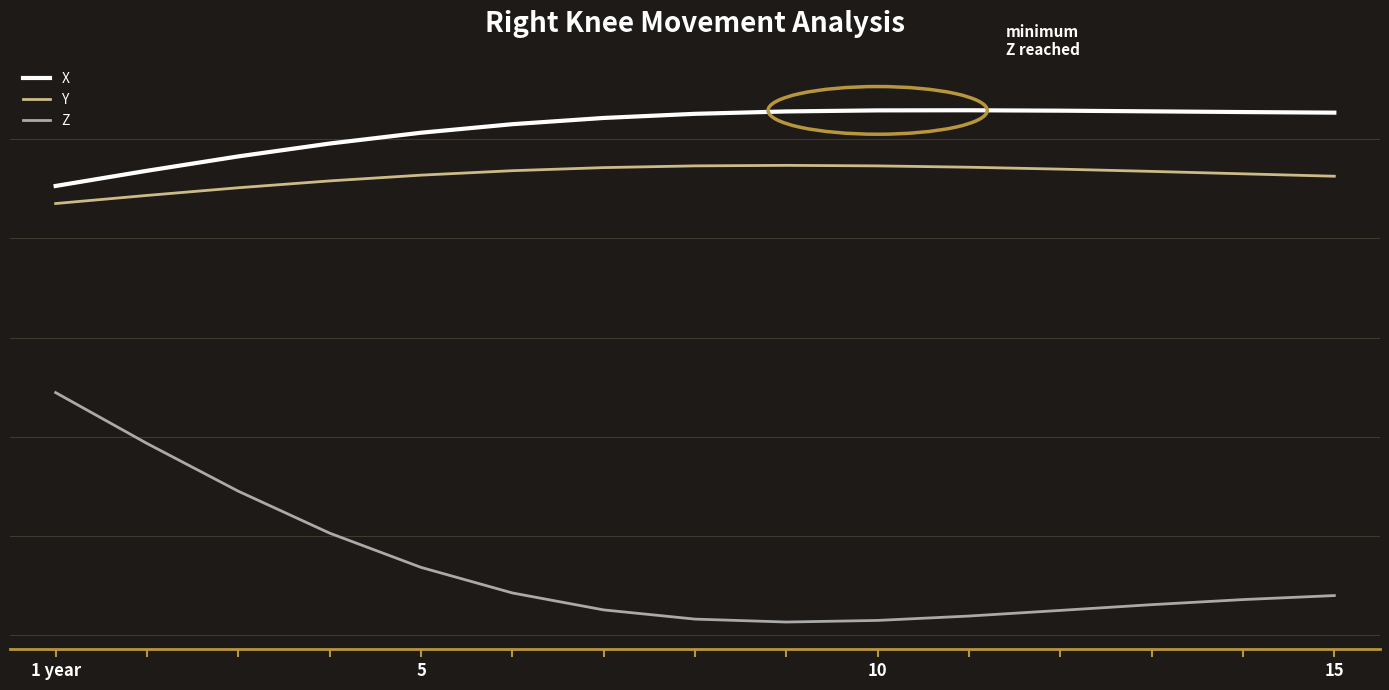

Is this an area chart (filled region under the line)?

No